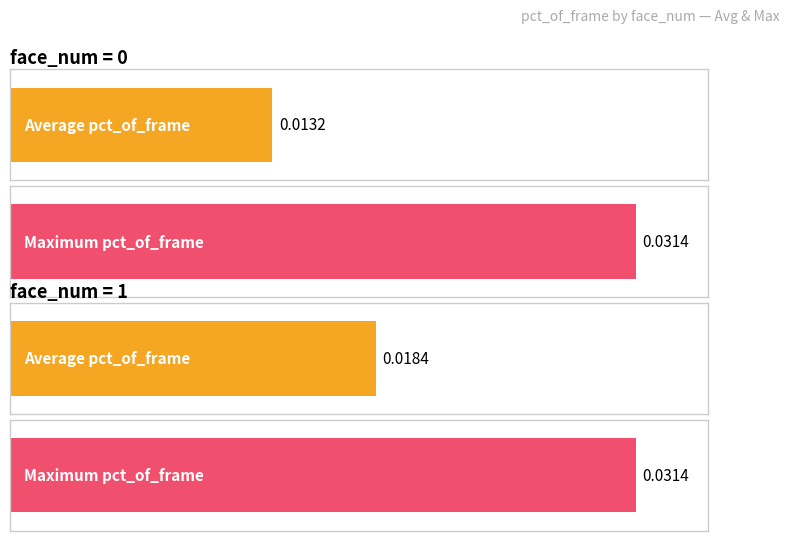

Rank the categories by Average utilization value from highest to lowest.

face_num=1, face_num=0